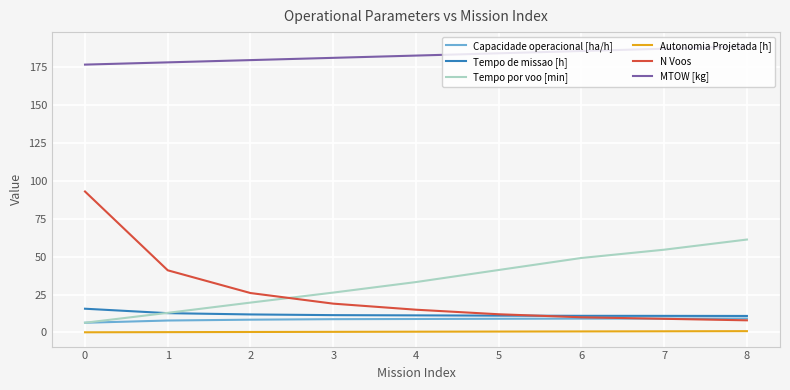

What is the highest value of the Tempo de missao [h] series?

15.7